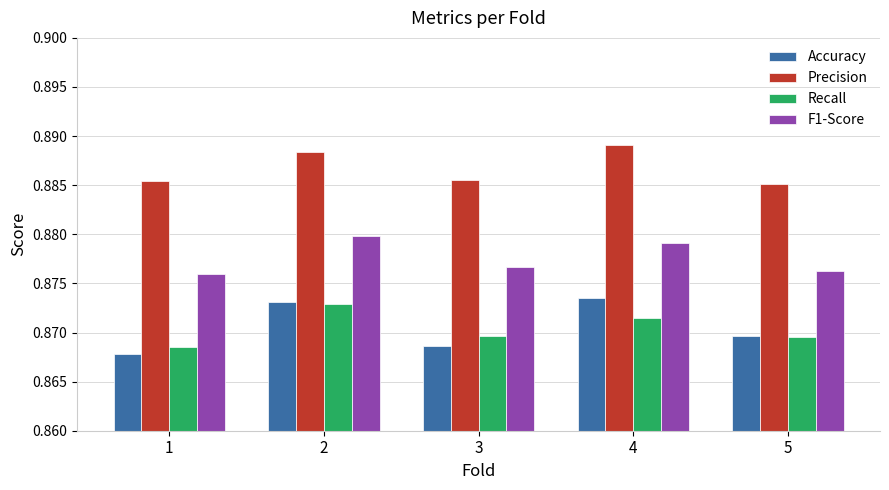

How many data points does each series have?

5